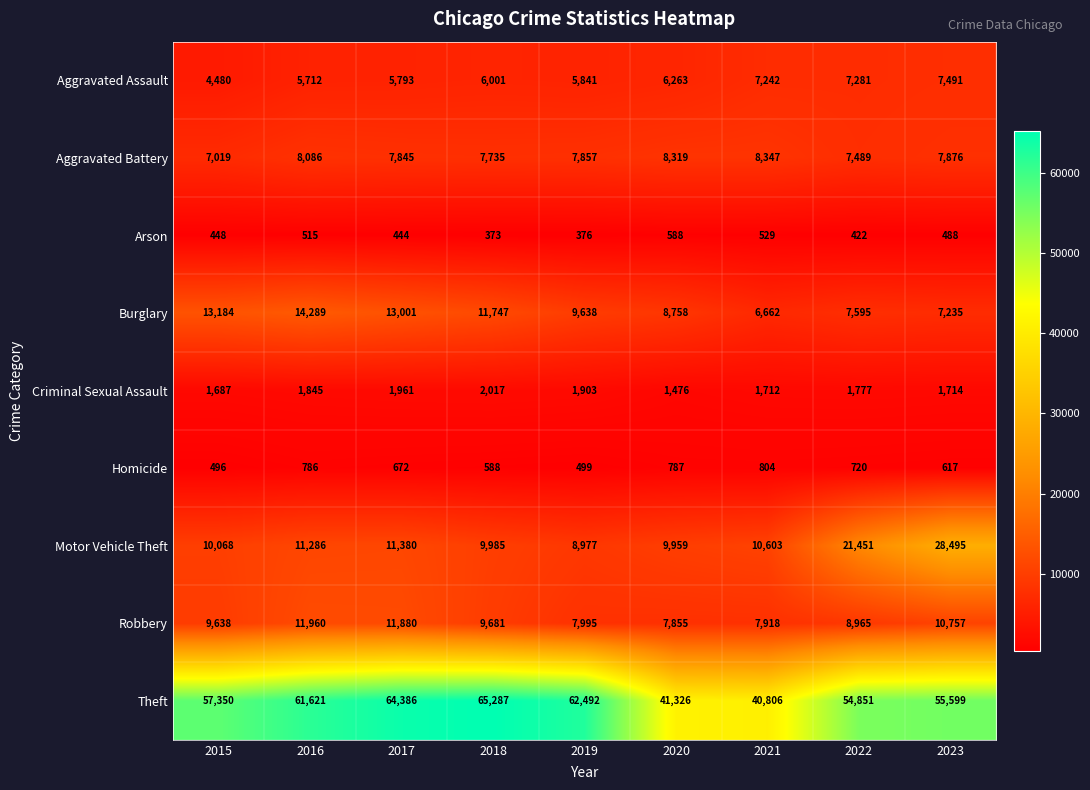

At which label is Motor Vehicle Theft closest to 18736?

2022